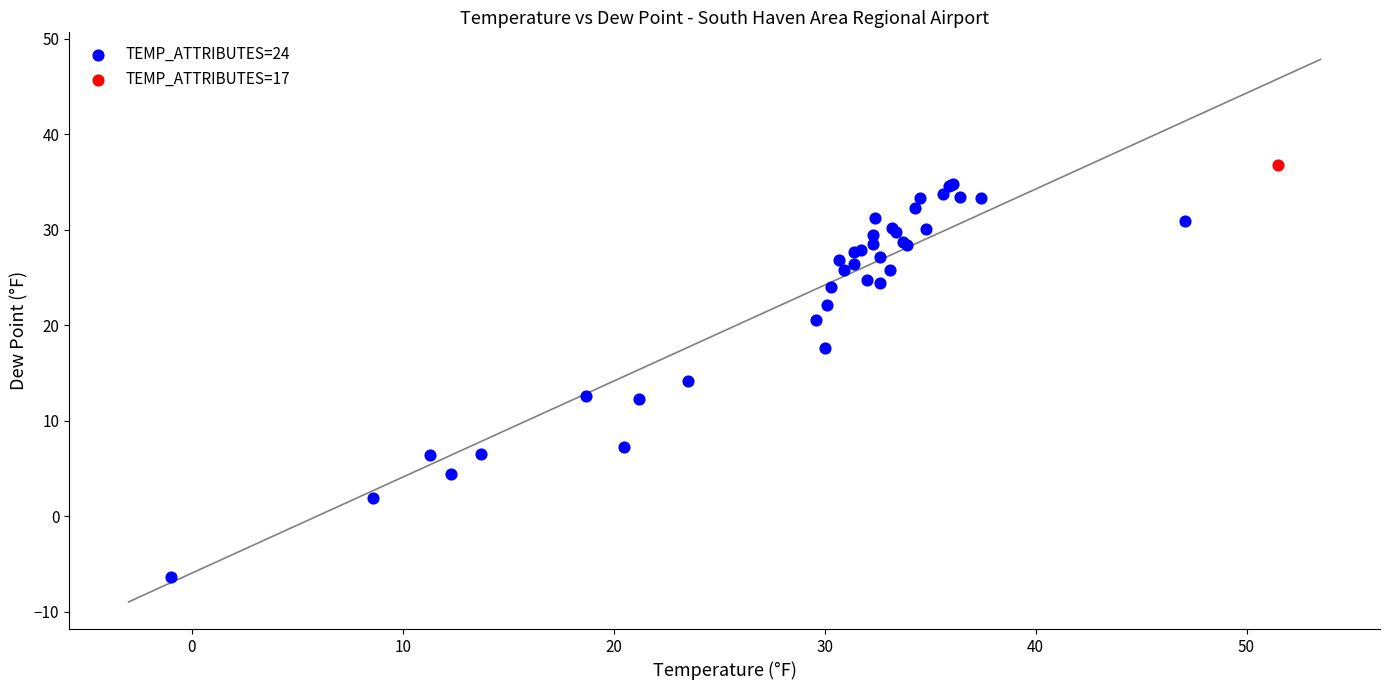

What are all the series names shown in the legend?

TEMP_ATTRIBUTES=24, TEMP_ATTRIBUTES=17